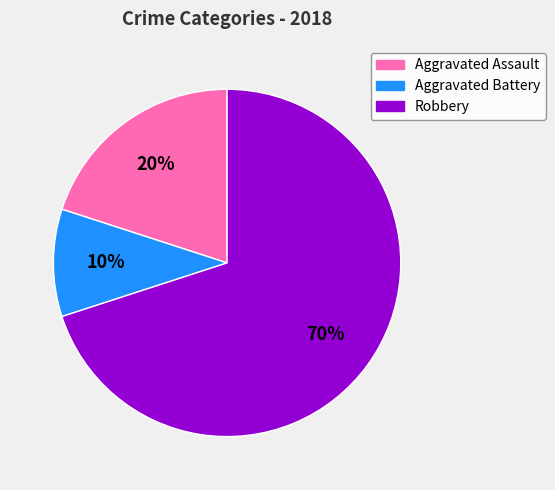

Is there any slice that represents more than half of the pie?

Yes